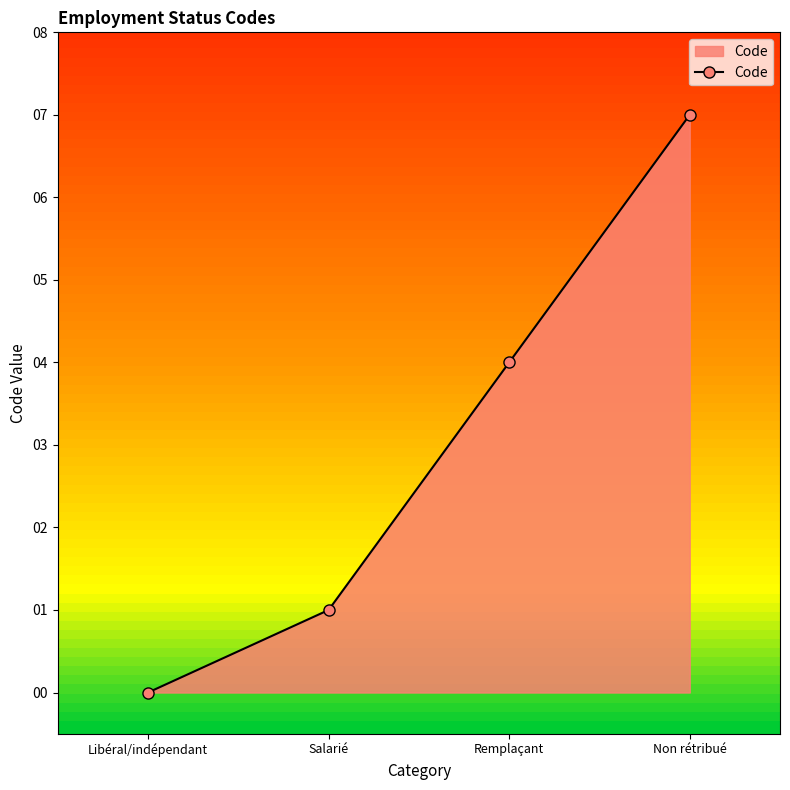

List the labels in order of value, smallest first.

Libéral/indépendant, Salarié, Remplaçant, Non rétribué